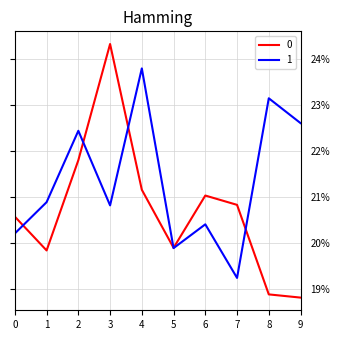

Between which two adjacent categories do 1 and 0 first intersect?

0 and 1